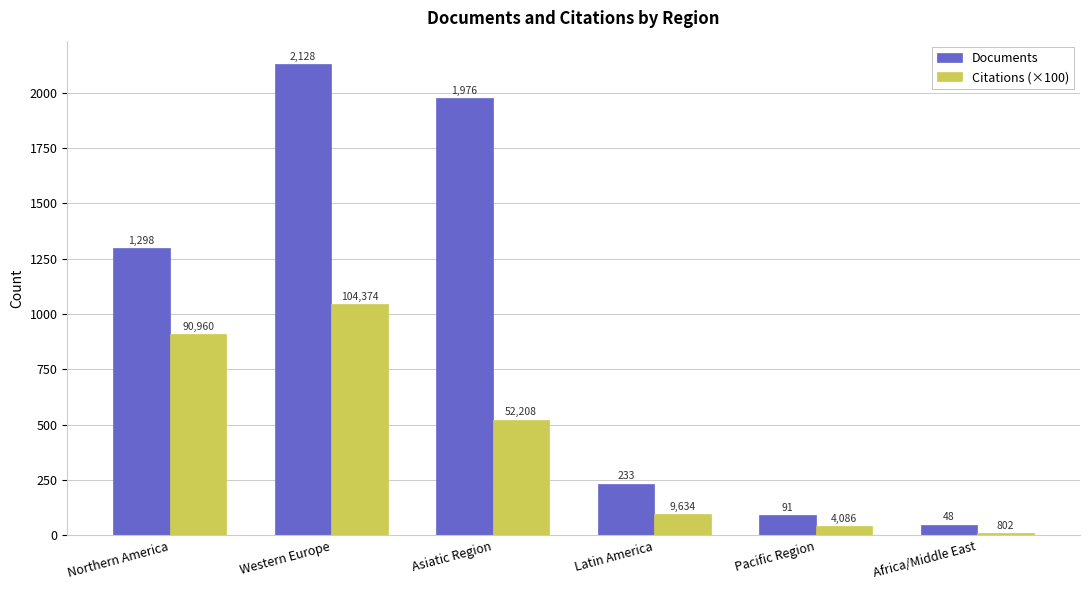

What is the label of the 3rd bar from the left?

Asiatic Region